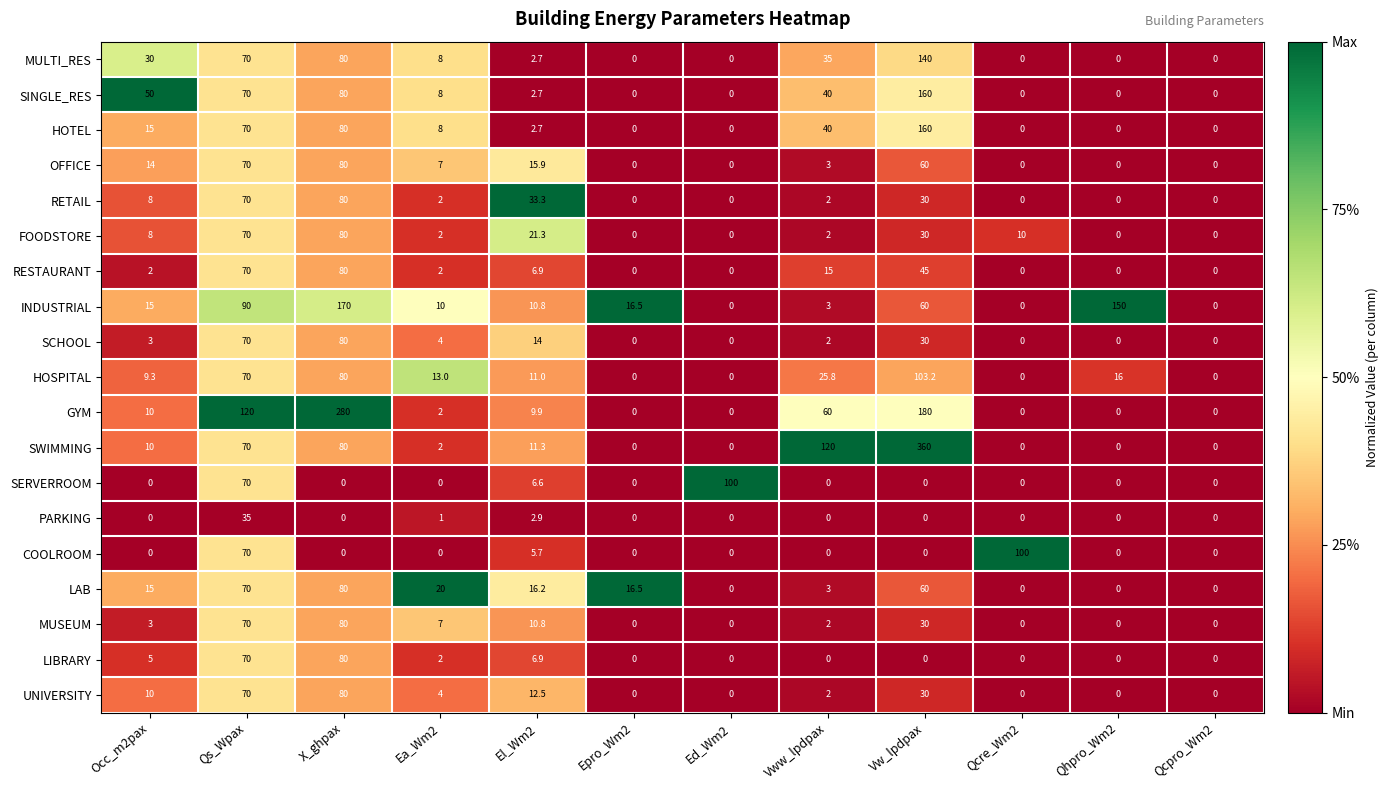

What is the spread (max minus min) of values at Vww_lpdpax?

120.0